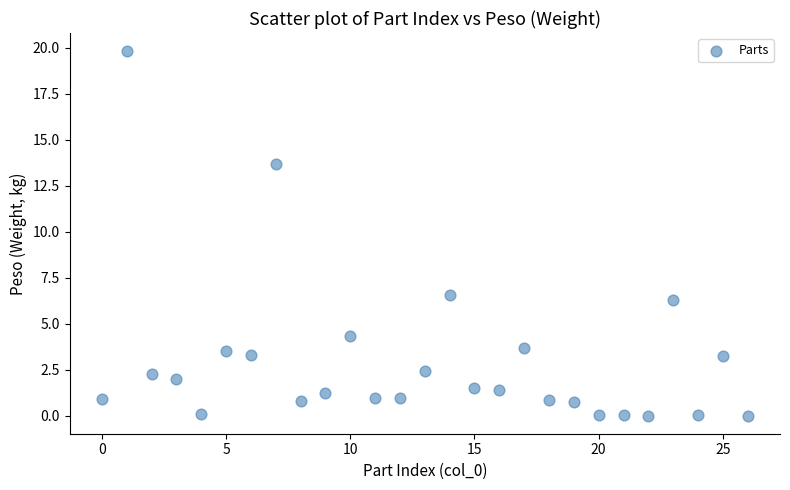

What is the range of Y values (max minus min)?

19.8